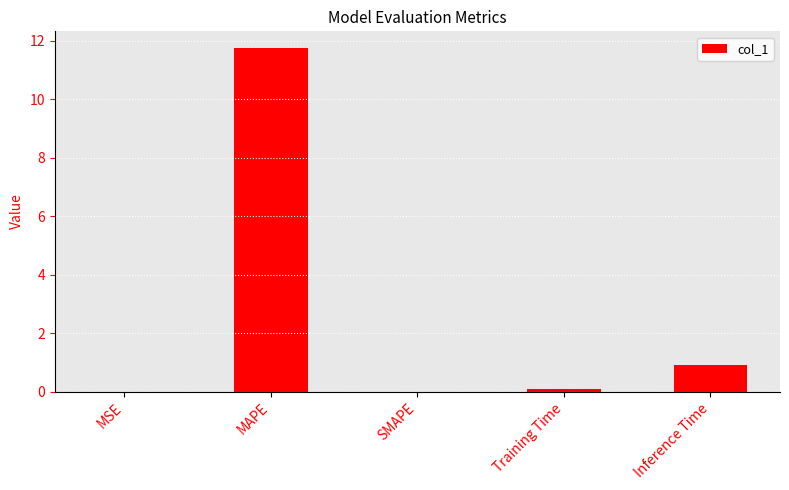

Does the chart contain stacked bars?

No